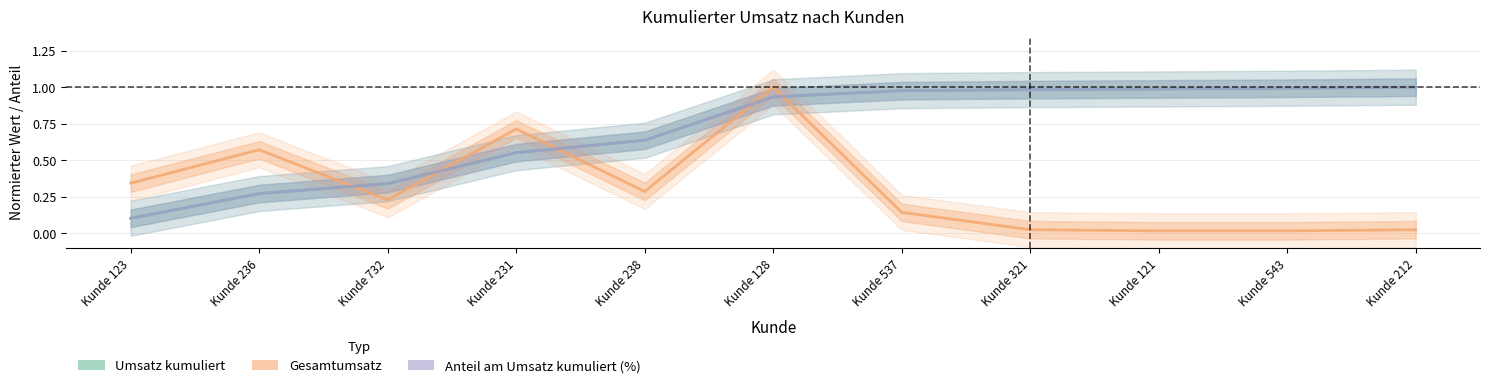

Between Kunde 123 and Kunde 236, which series saw the biggest shift?

Gesamtumsatz